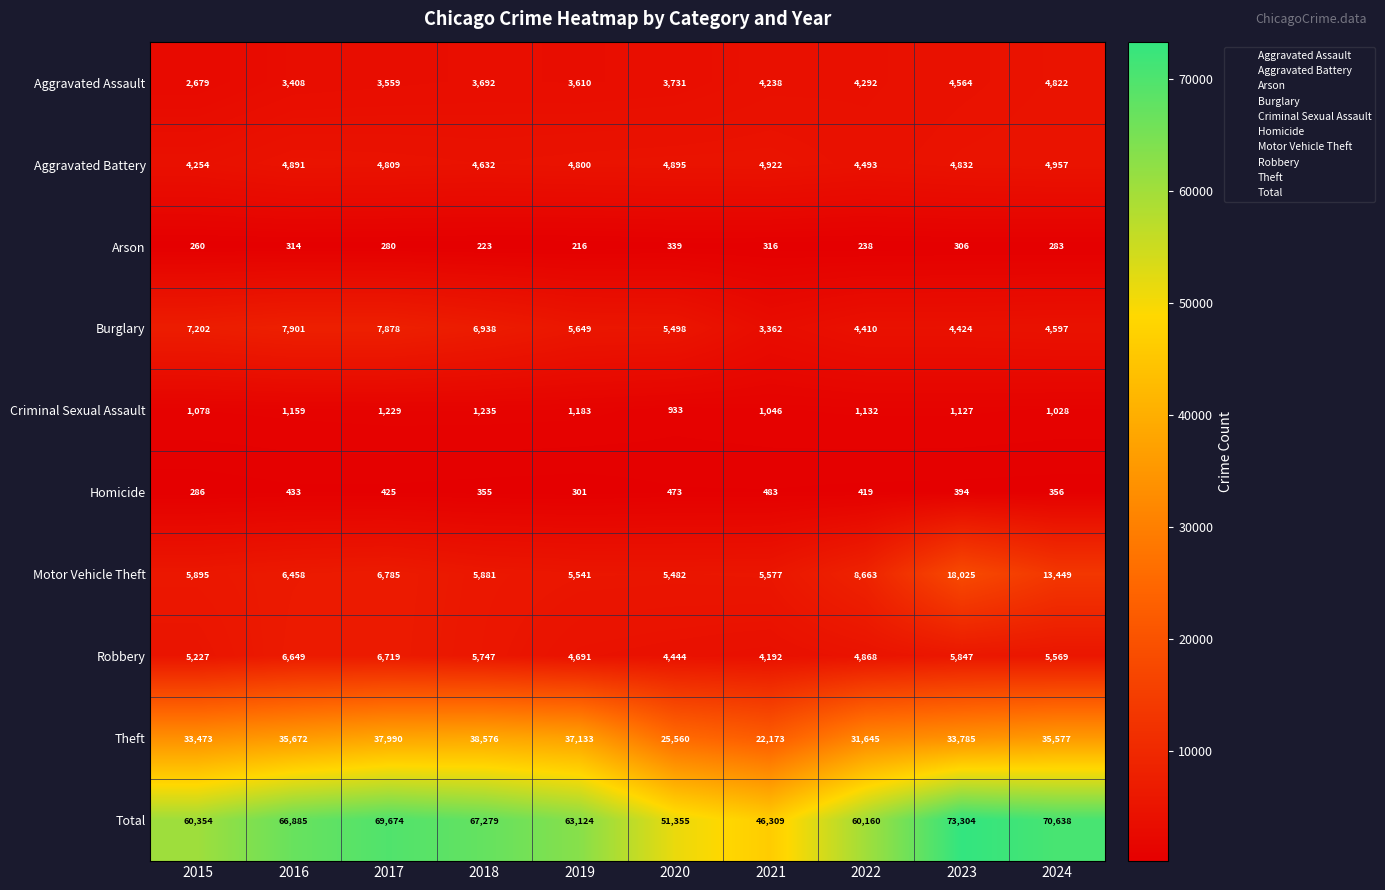

True or false: Motor Vehicle Theft has a value of 13449 at 2024.

True